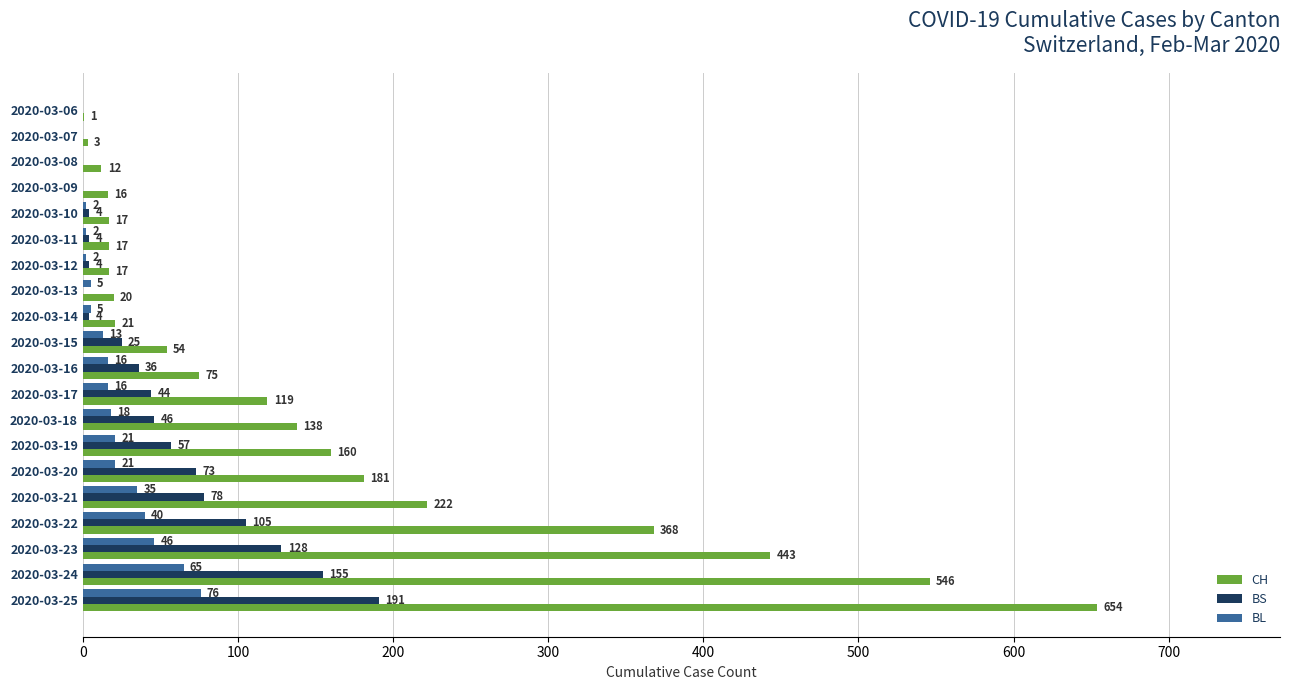

What is the average value of the BS series?

48